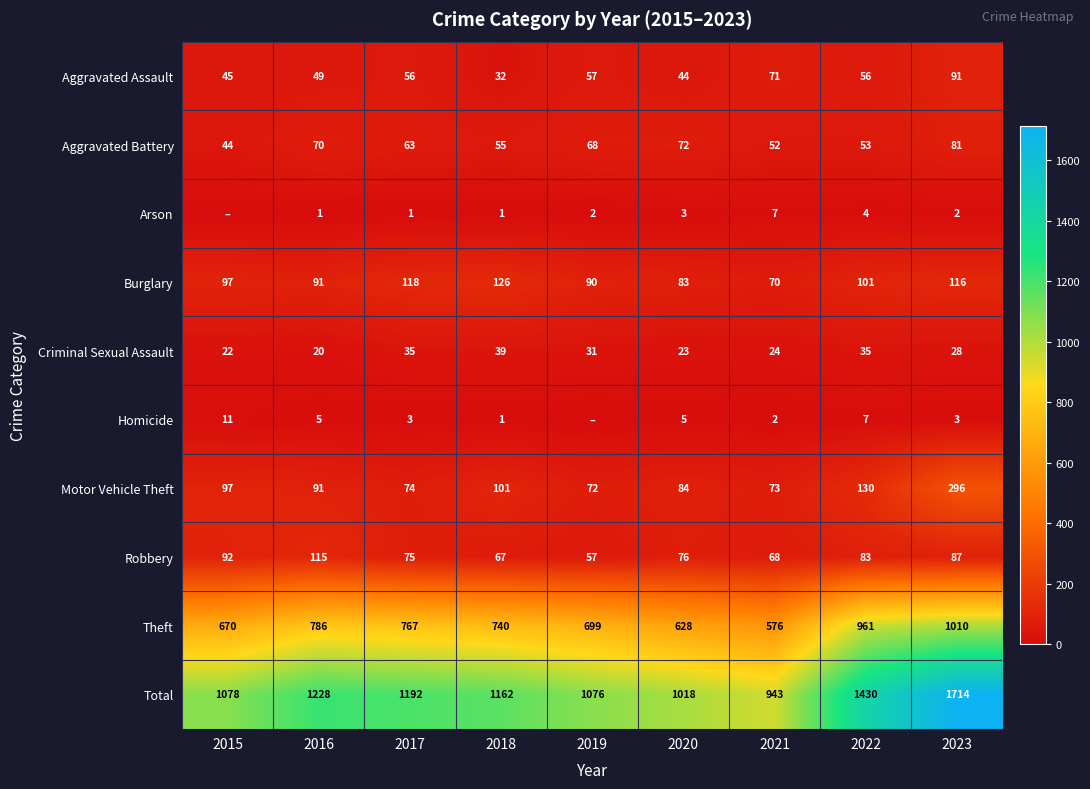

Where is Robbery nearest to the value 86?

2023